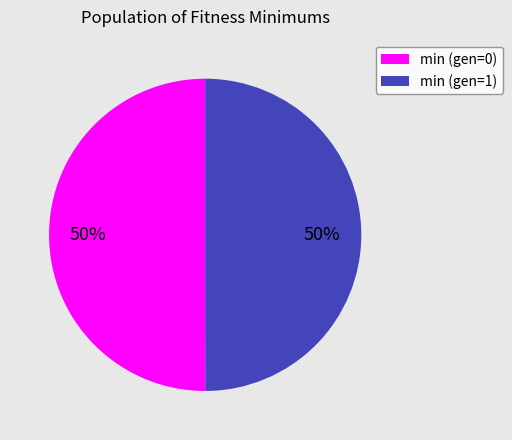

To the nearest percent, what percentage of the pie is min (gen=1)?

50%